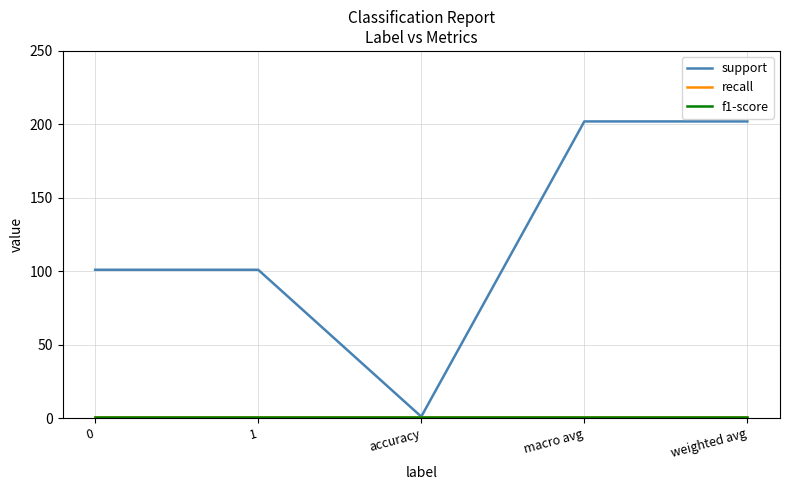

At 0, list the series in order from smallest to largest.

recall, f1-score, support